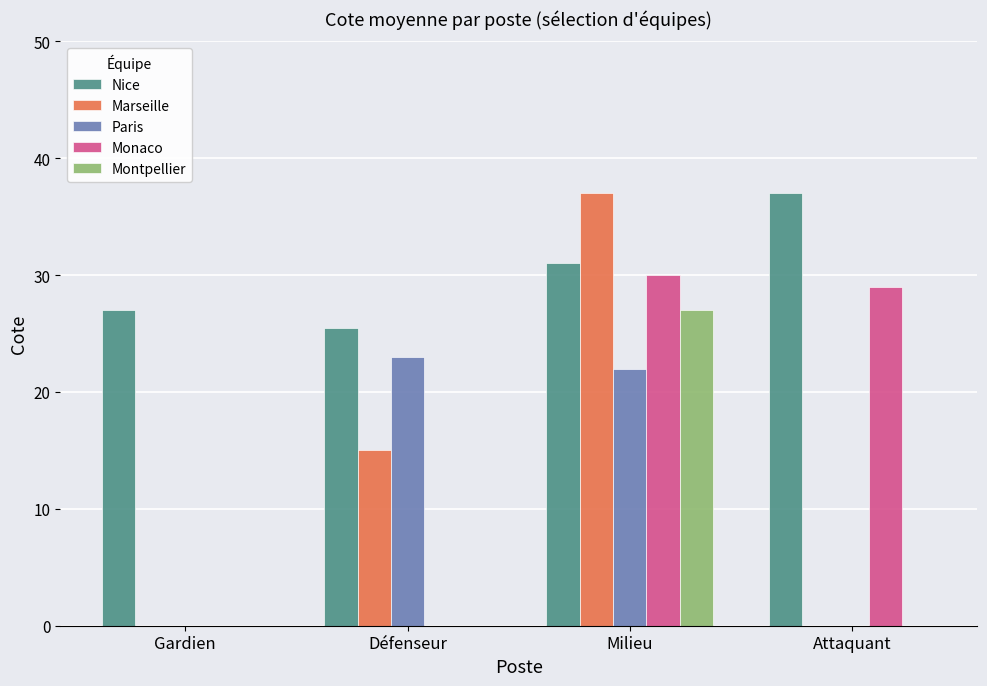

What is the total value across all series at Défenseur?

63.5